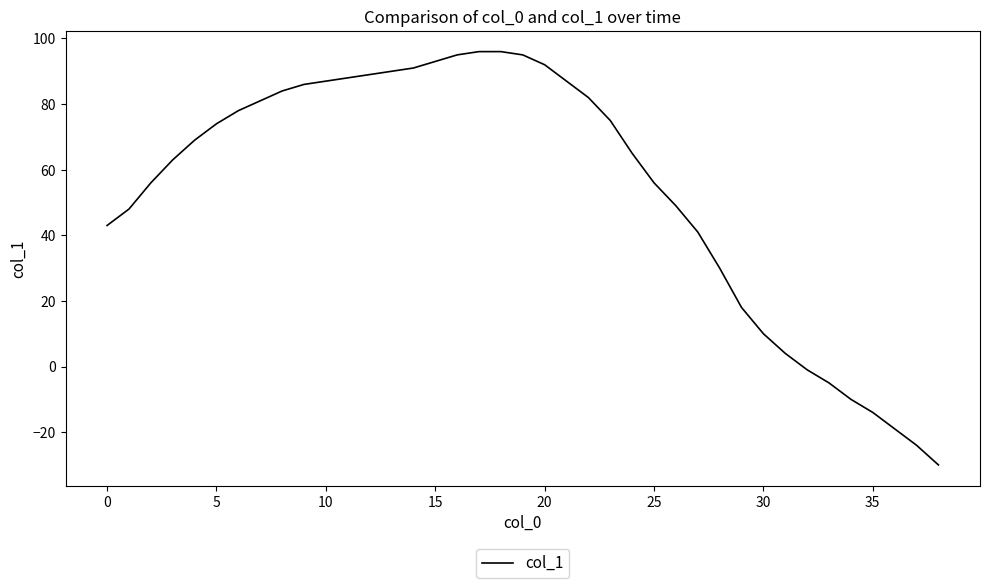

What is the minimum value shown in the chart?

-30